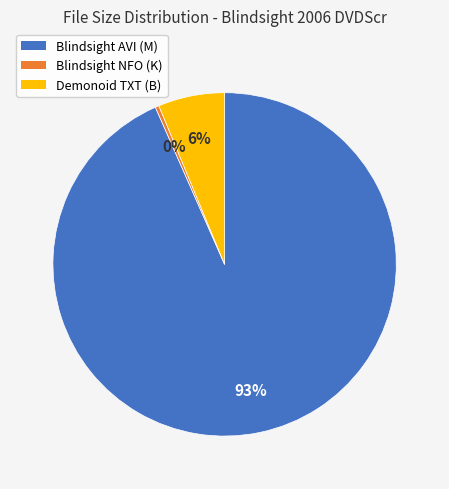

How many slices are in this pie chart?

3